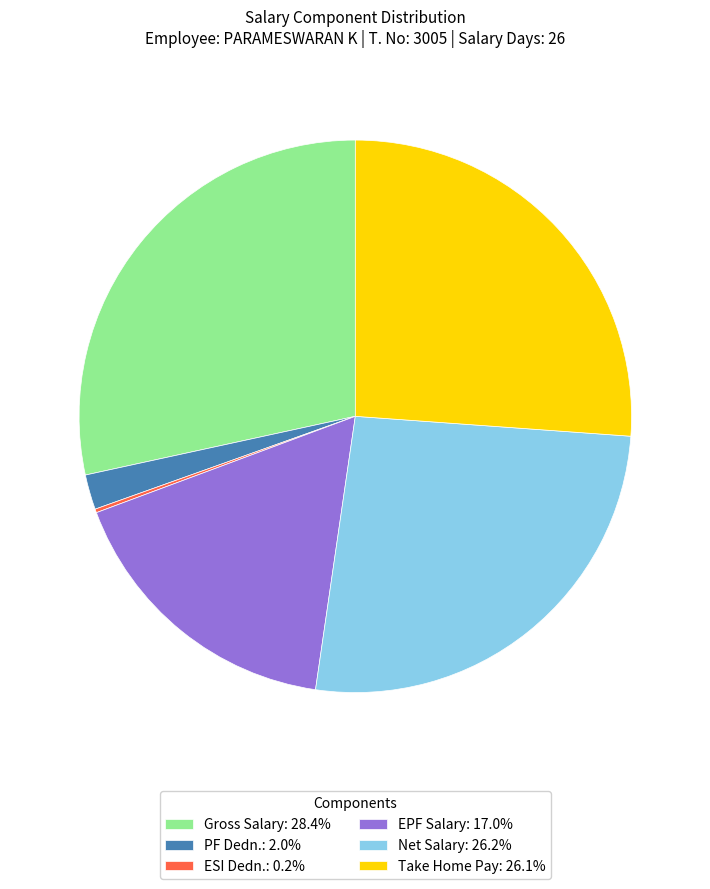

What is the ratio of the value at EPF Salary: 17.0% to the value at Gross Salary: 28.4%?

0.6